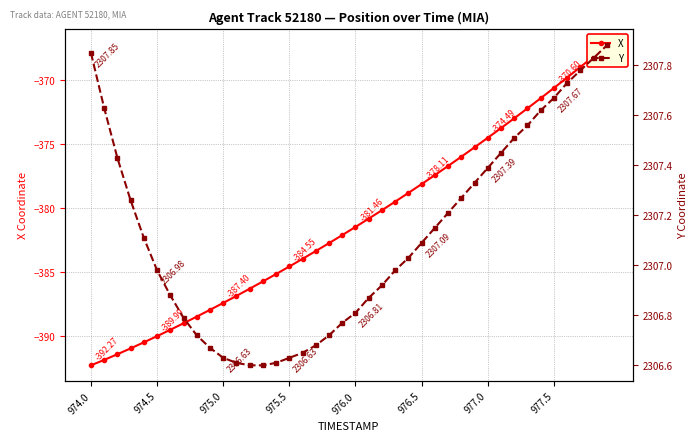

What is the total value across all series at 976.0?

1925.4